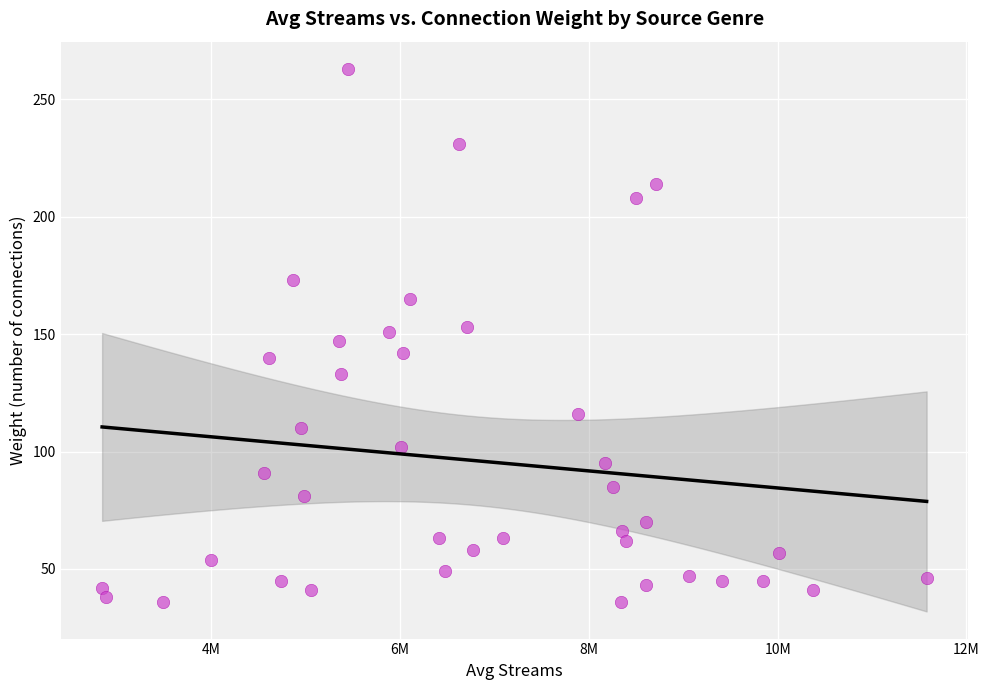

What is the range of Y values (max minus min)?

227